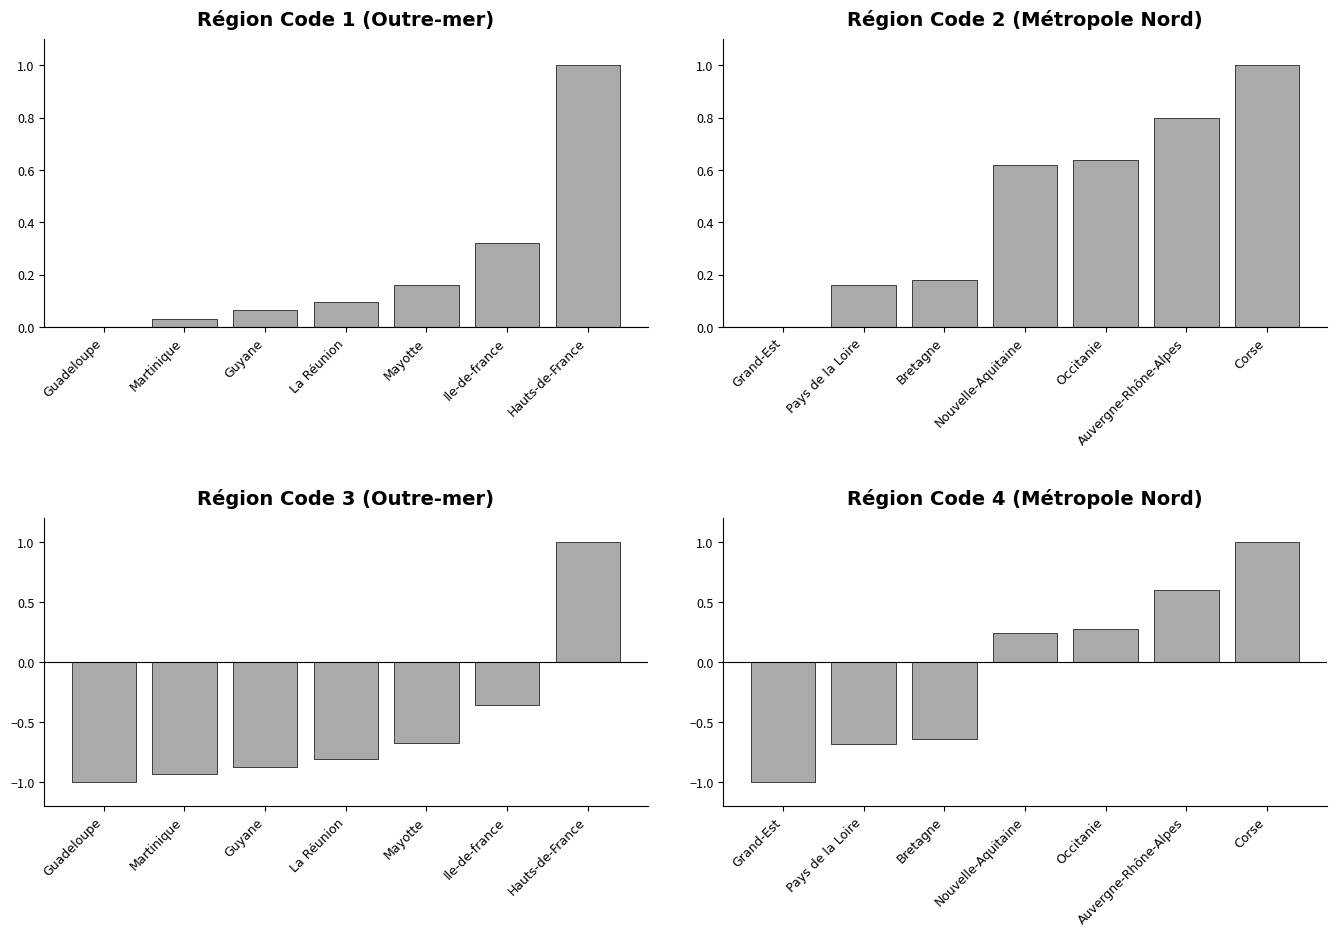

Which category has the highest value across all series?

Corse